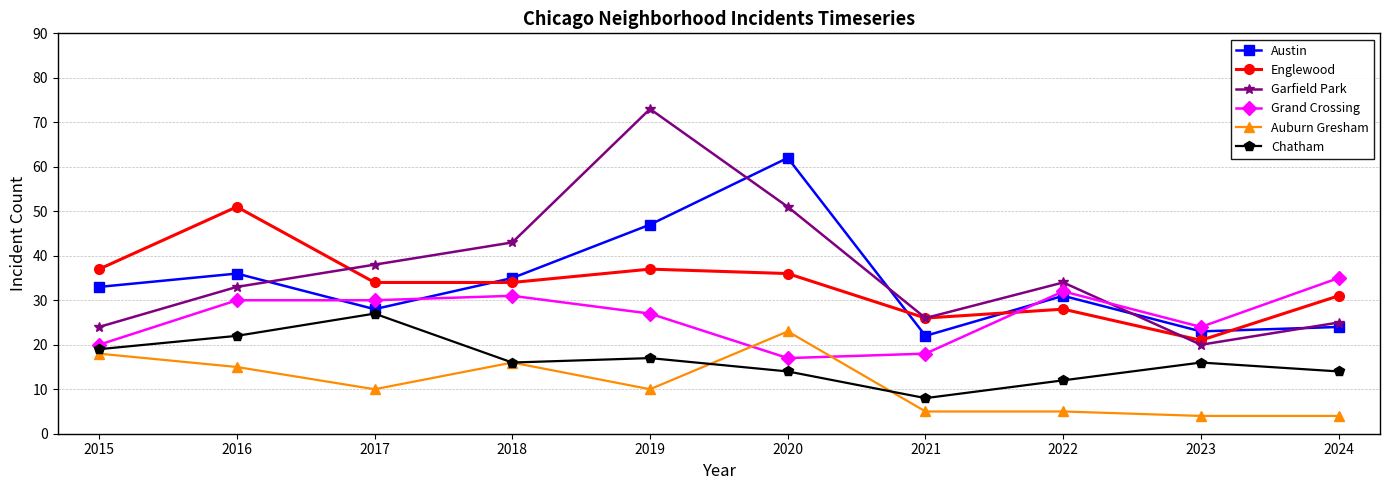

What is the value of the Grand Crossing point at the 8th from the left?

32